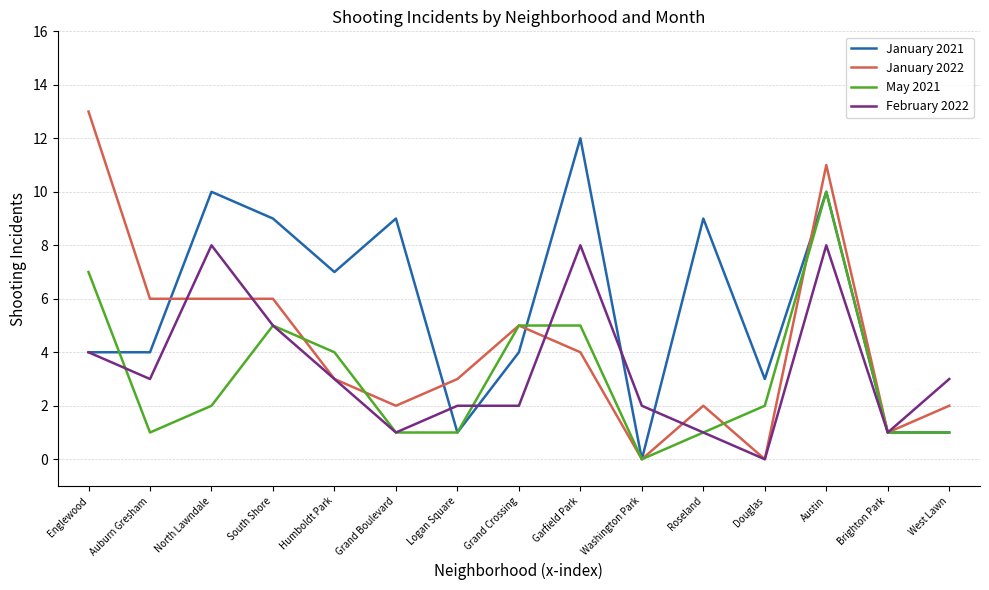

What is the sum of the January 2021 values at North Lawndale and Grand Boulevard?

19